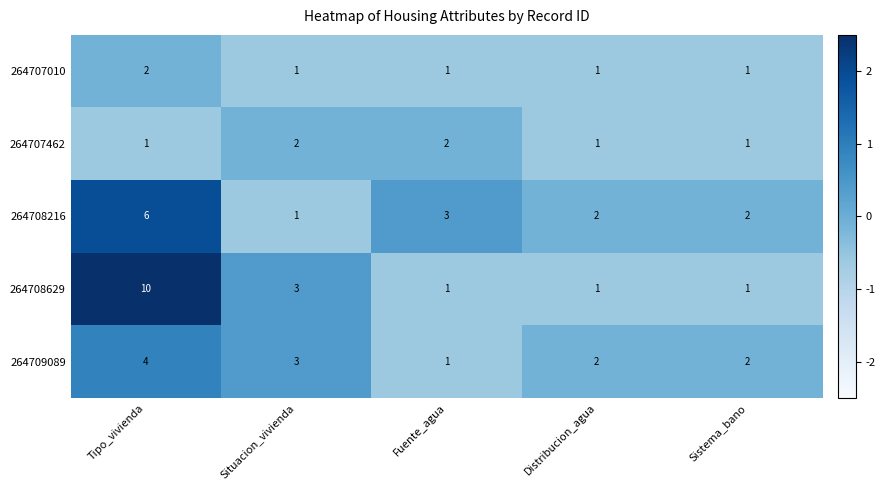

Reading right to left, what are all the values shown in this chart?

264707010: 1	1	1	1	2
264707462: 1	1	2	2	1
264708216: 2	2	3	1	6
264708629: 1	1	1	3	10
264709089: 2	2	1	3	4